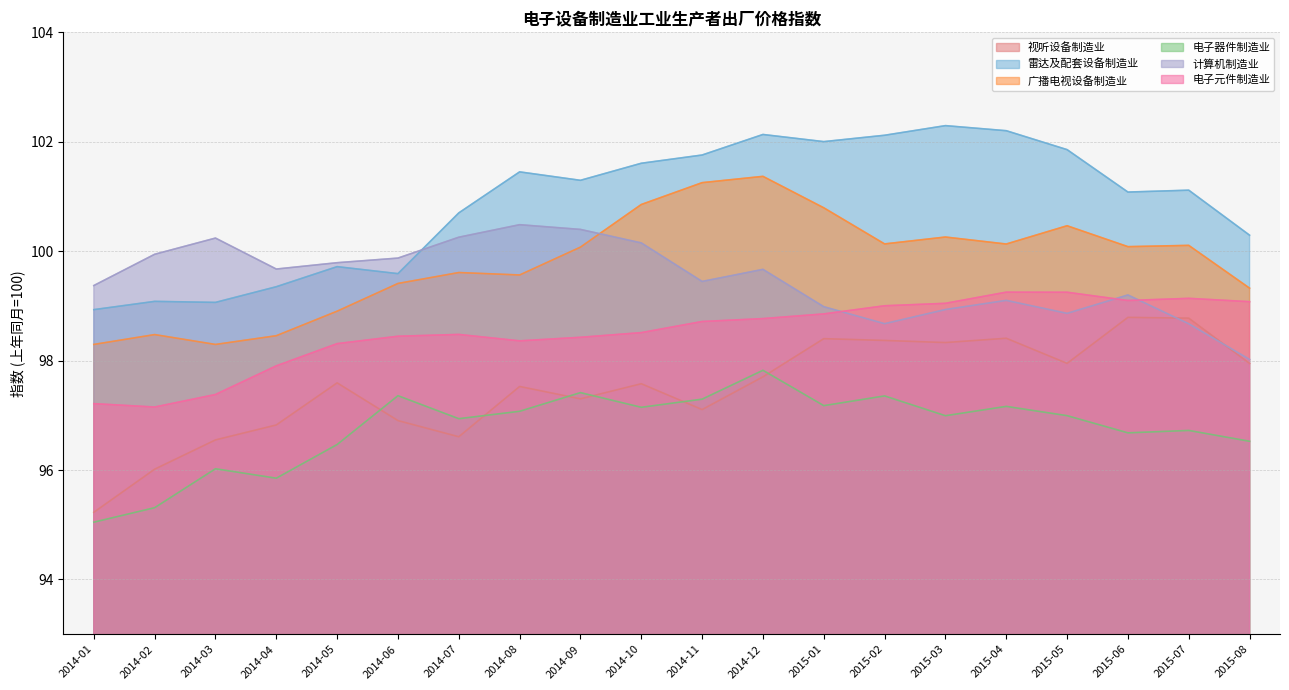

What is the label of the 7th point from the right?

2015-02